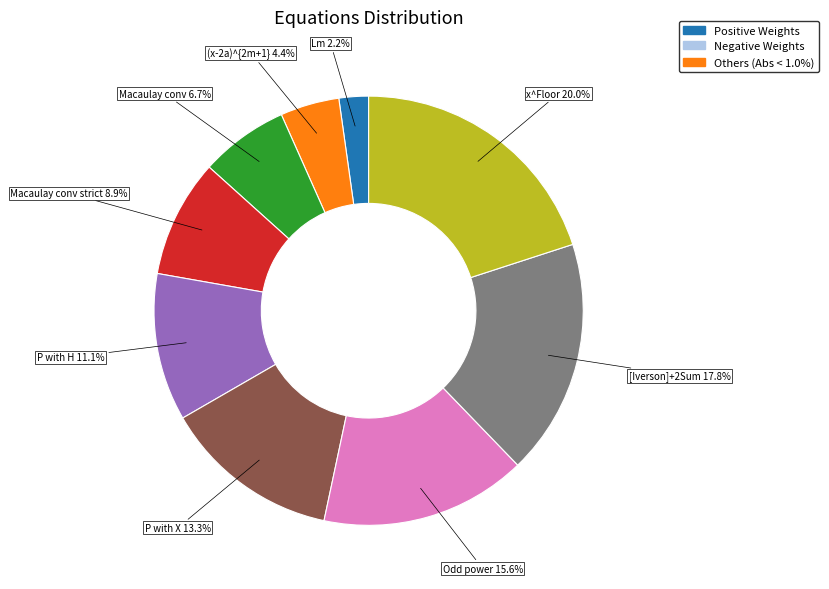

Does any single category account for the majority?

No